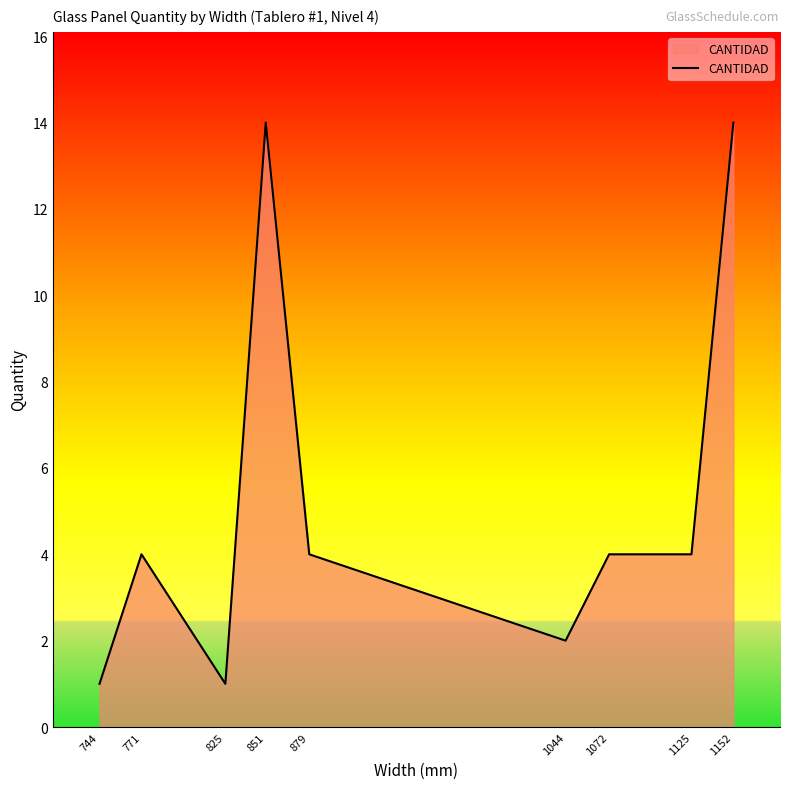

Reading left to right, extract all data points from this chart.

1	4	1	14	4	2	4	4	14